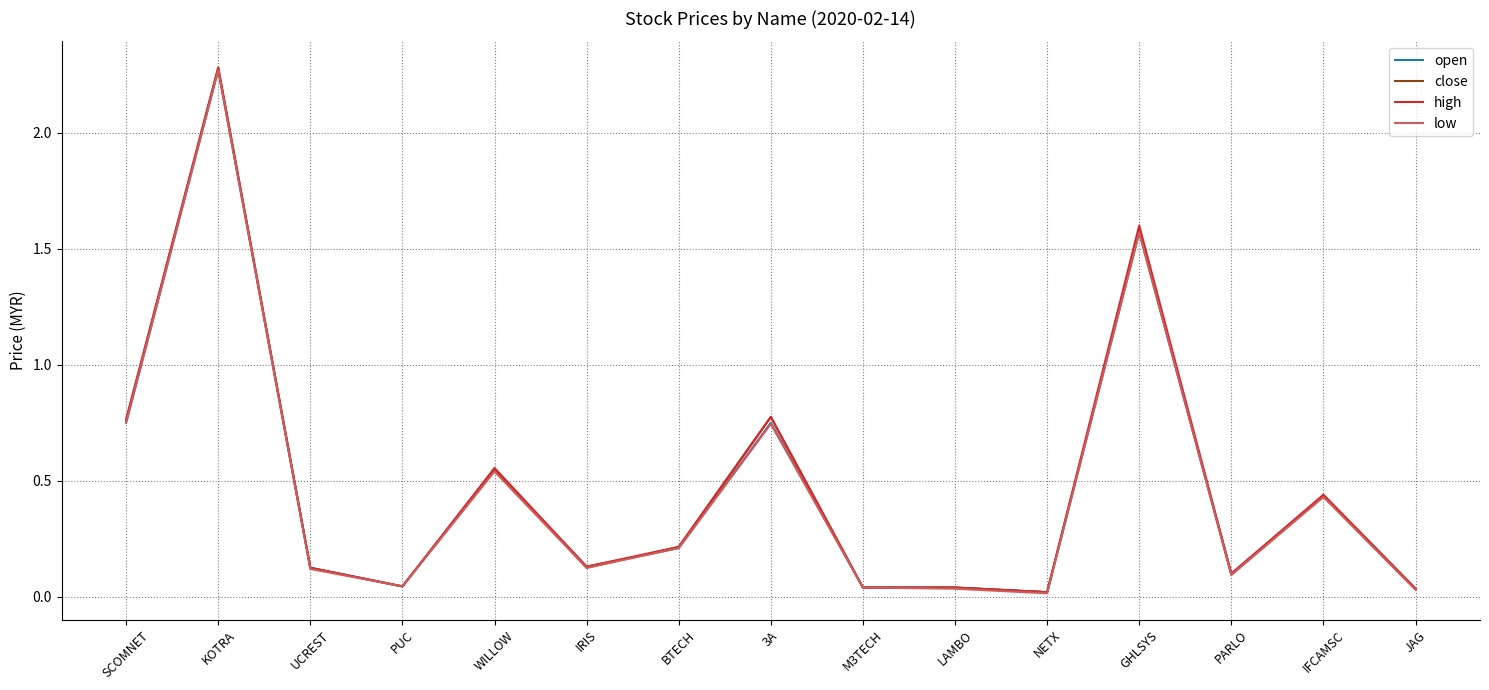

Is it true that close equals 0.1 at IRIS?

True